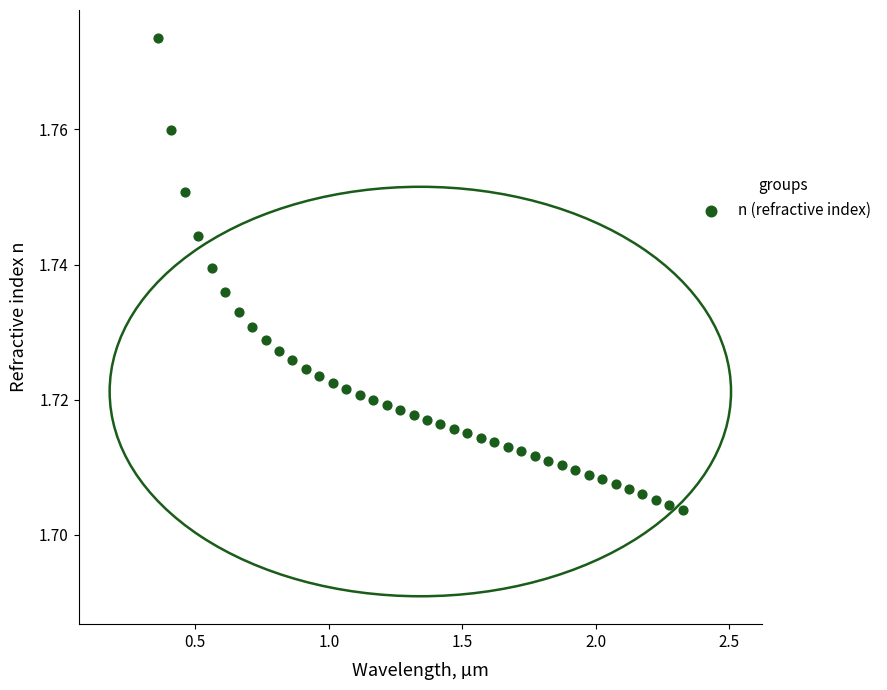

What is the range of X values (max minus min)?

2.0